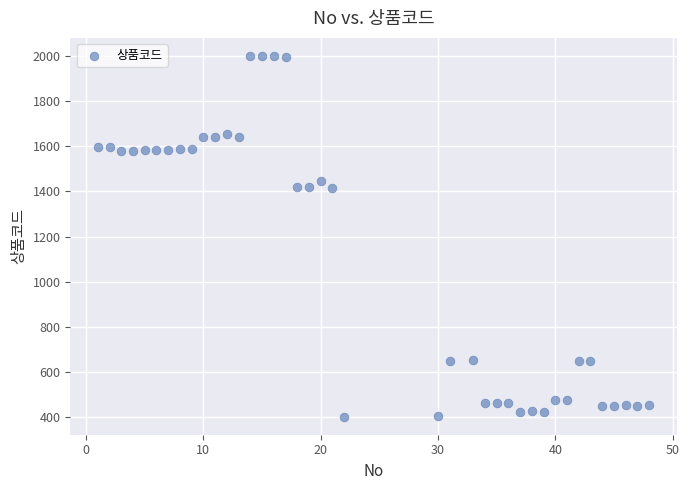

What is the range of Y values (max minus min)?

1596